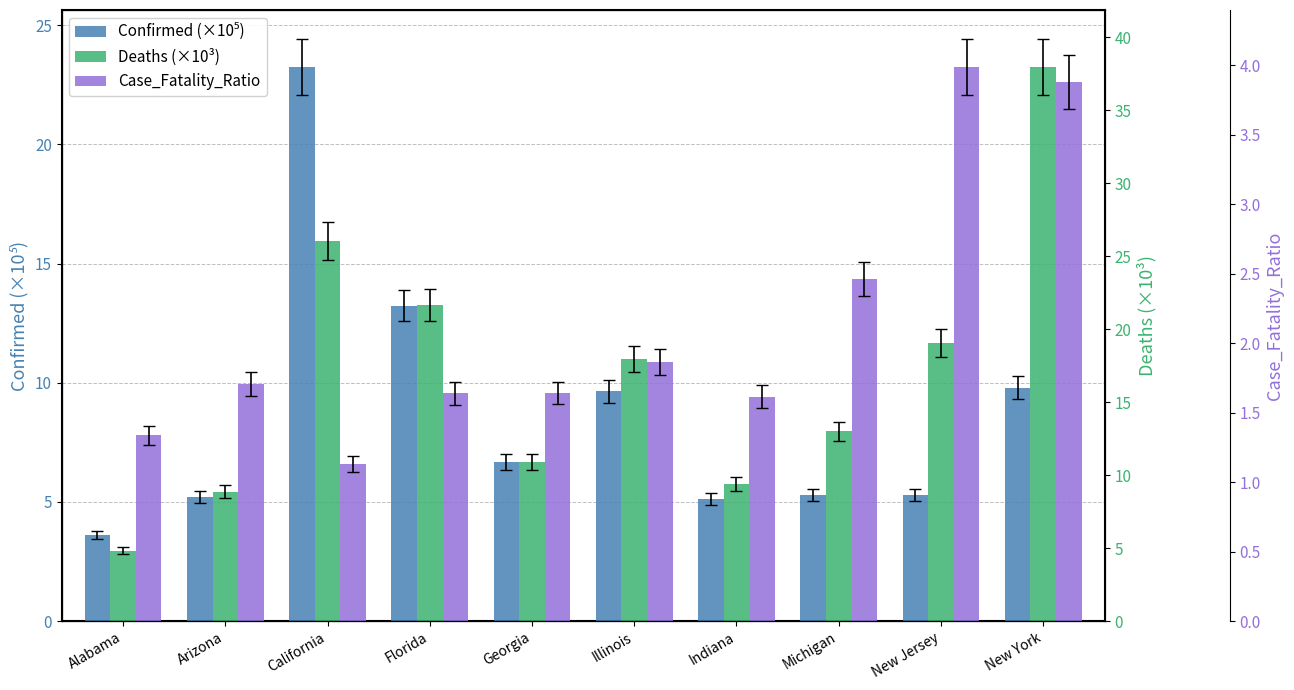

Which series has the largest total across all categories?

Deaths (×10³)